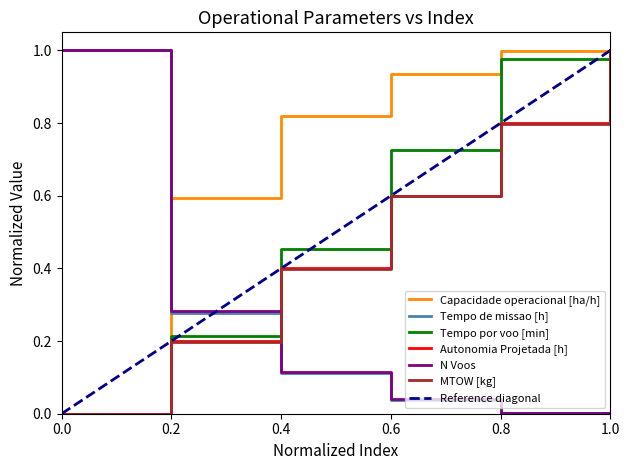

Is it true that N Voos equals 0.2 at 0.4?

False